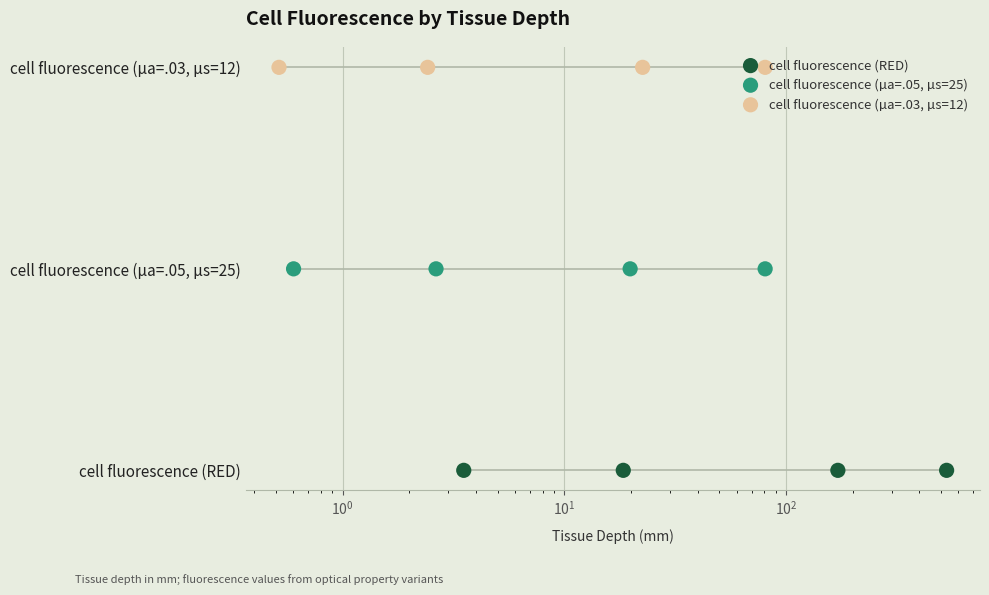

What are all the series names shown in the legend?

cell fluorescence (RED), cell fluorescence (µa=.05, µs=25), cell fluorescence (µa=.03, µs=12)